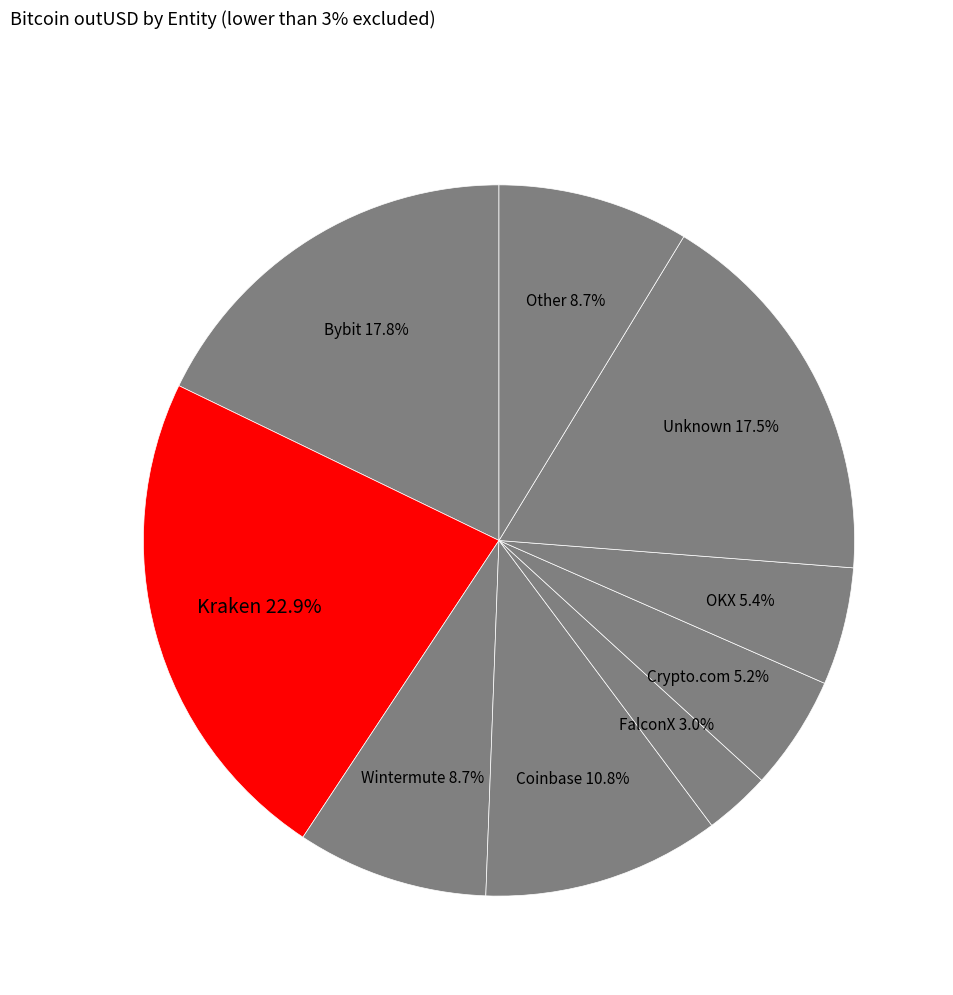

How many slices are in this pie chart?

9